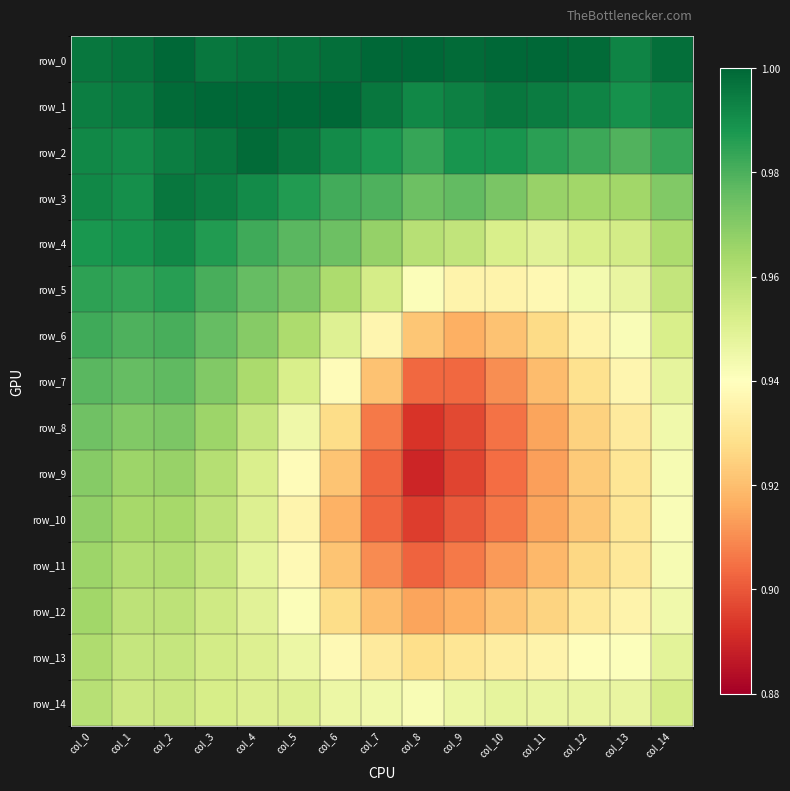

What is the average value of the row_5 series?

1.0